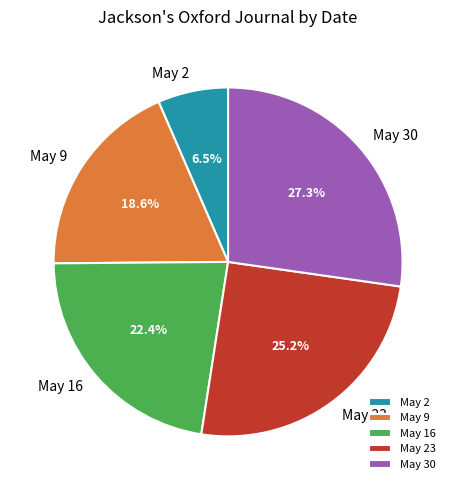

Which category has the biggest portion of the pie?

May 30